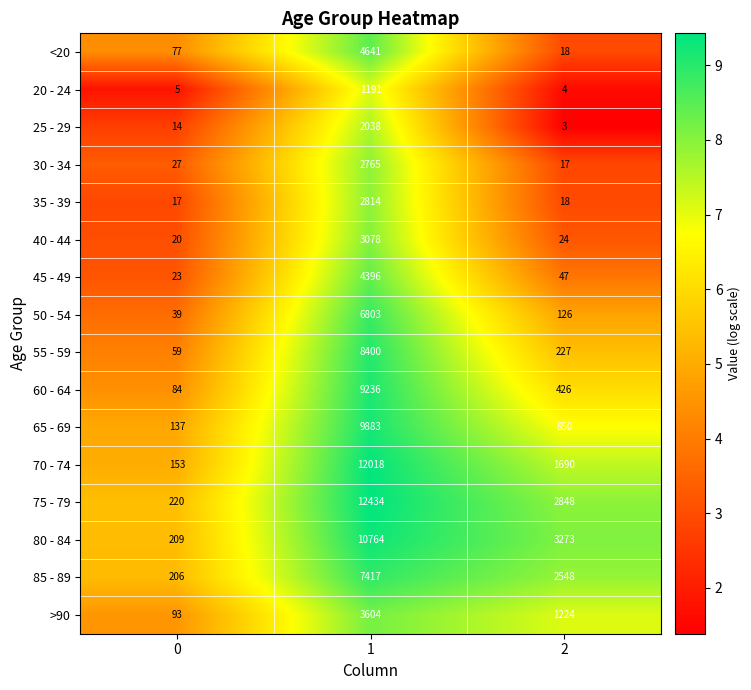

What is the minimum value for >90?

93